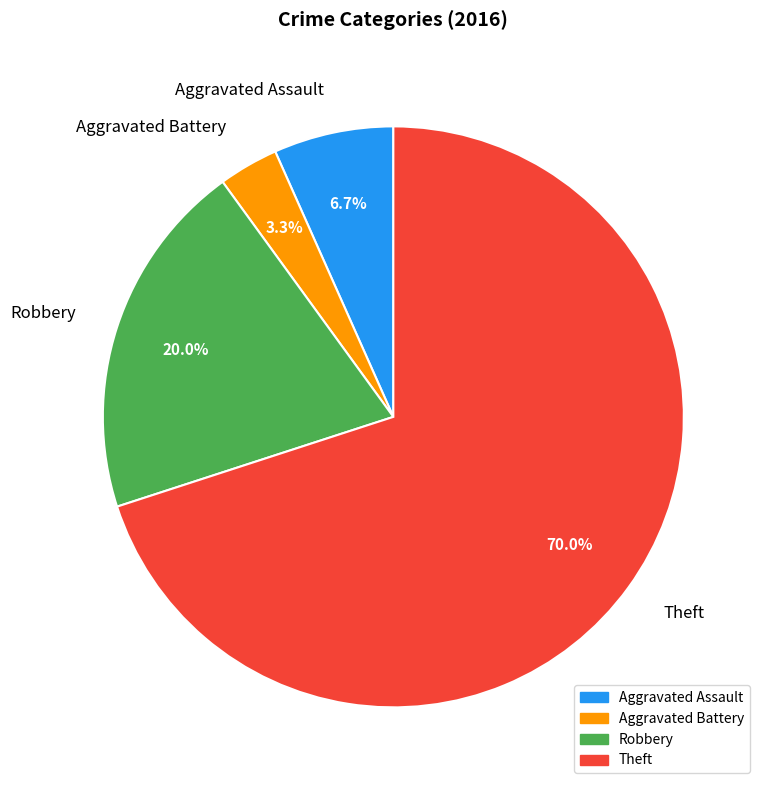

Which slice represents more than half of the pie?

Theft